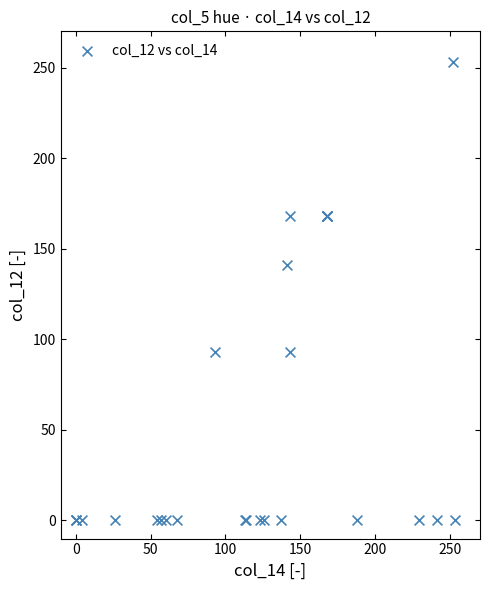

What Y value in the scatter plot is closest to 126?

141